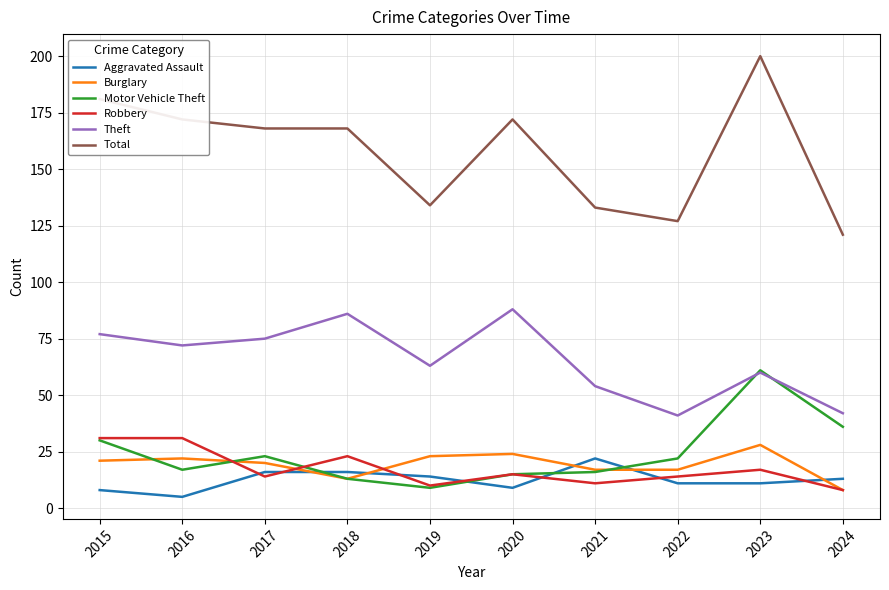

Which series has the widest spread of values?

Total